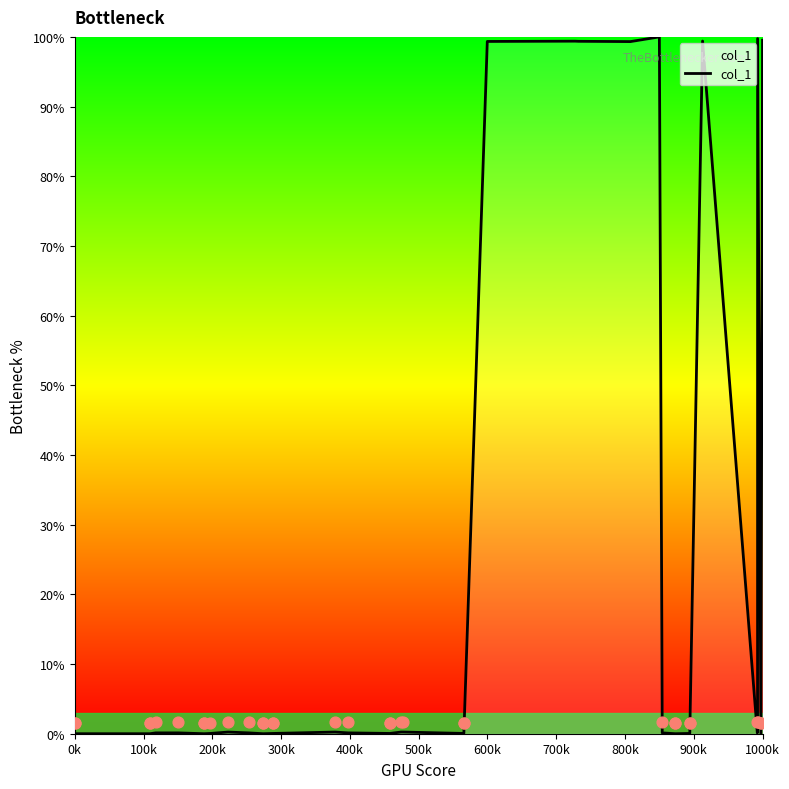

Which has a higher value, 900k or 300k?

900k